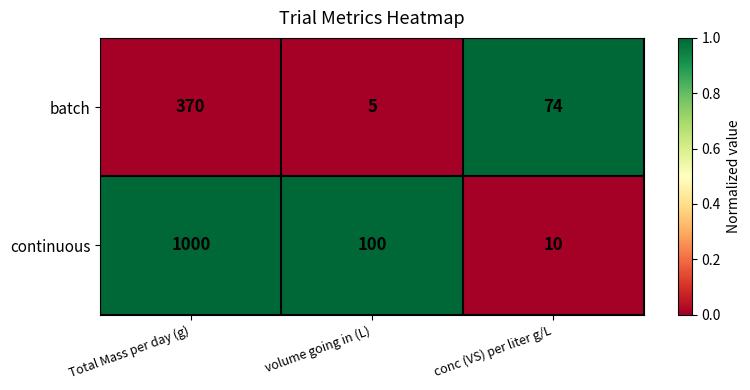

Reading right to left, extract all data points from this chart.

batch: 74	5	370
continuous: 10	100	1000